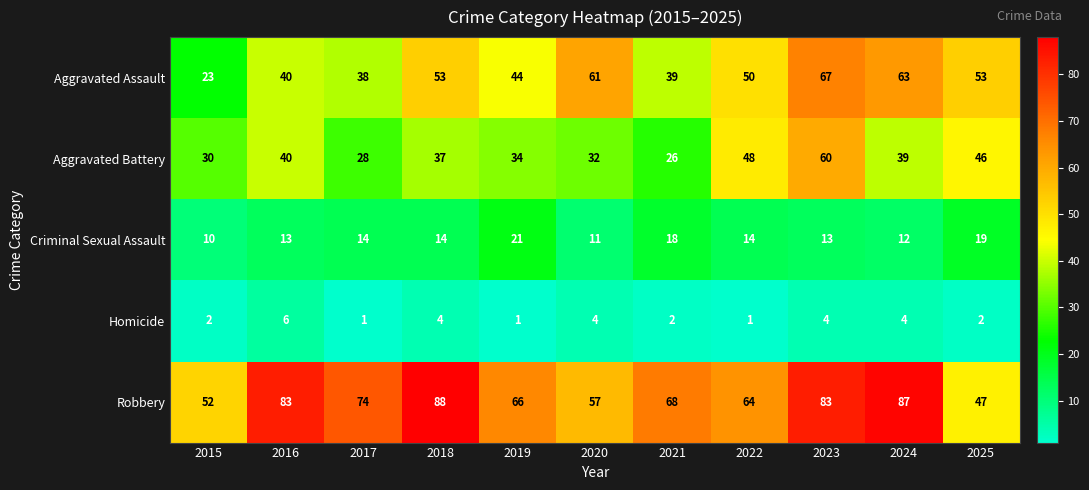

The value of Homicide at 2021 is 1. True or false?

False